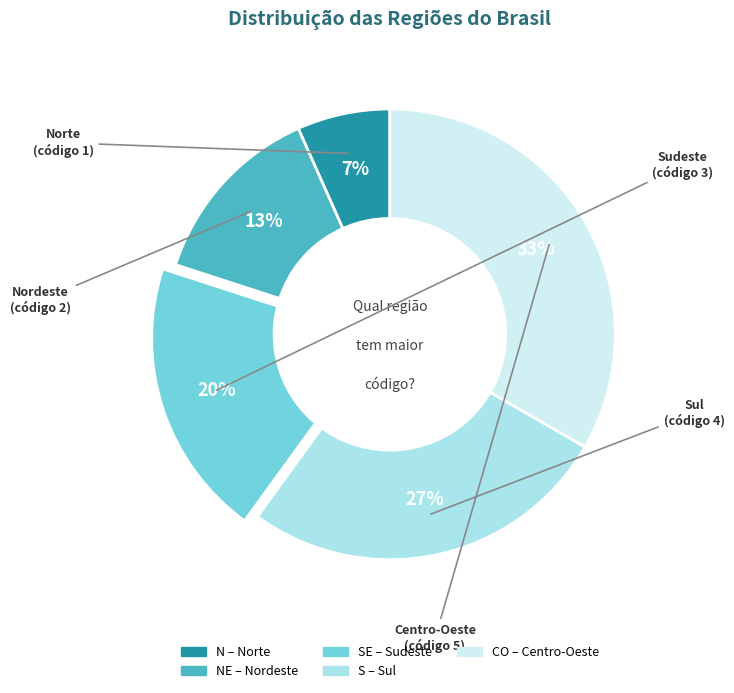

Rank the categories by value from lowest to highest.

Norte, Nordeste, Sudeste, Sul, Centro-Oeste